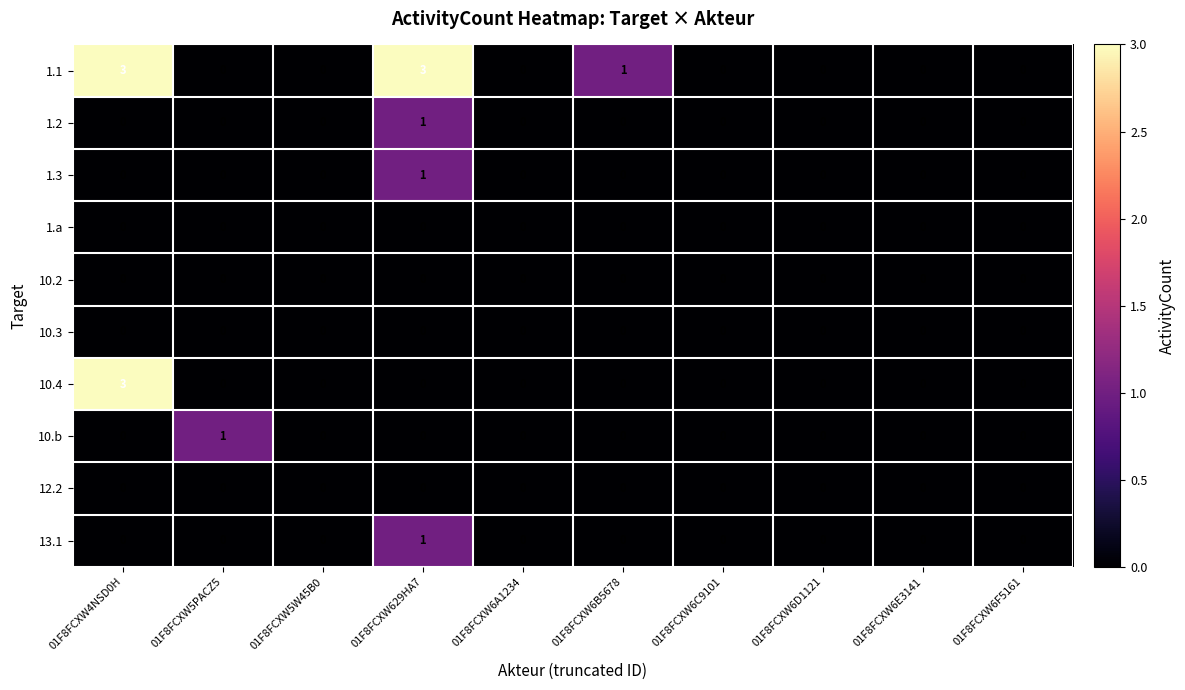

What is the greatest value displayed?

3